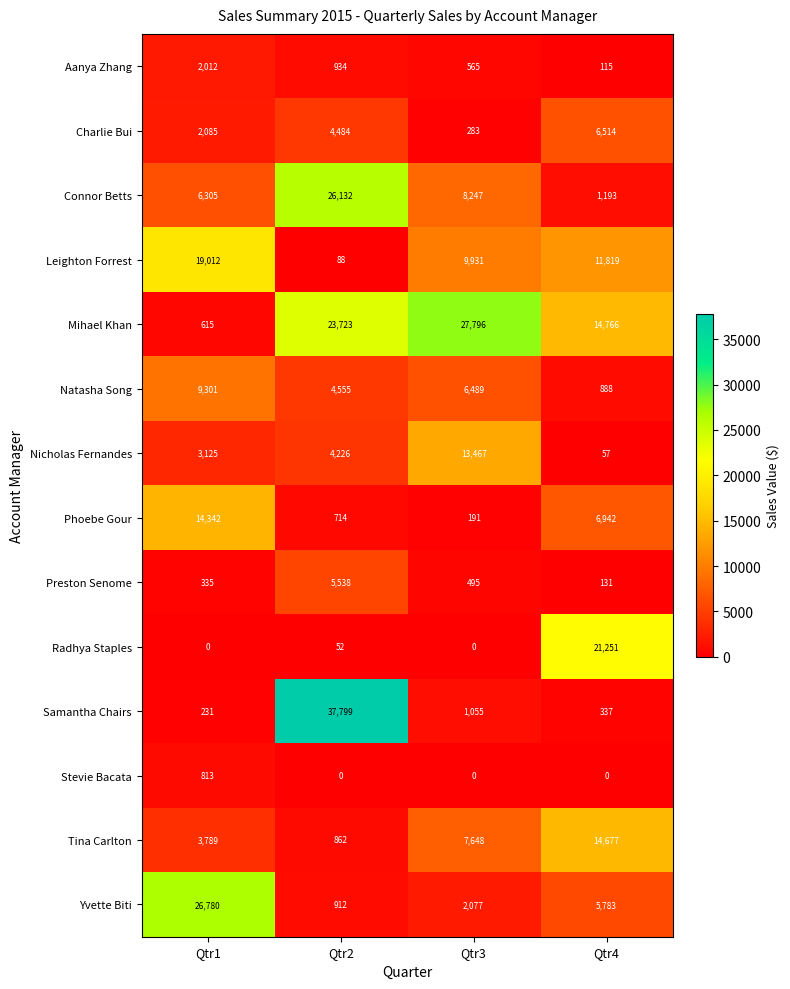

True or false: Aanya Zhang has a value of 1014 at Qtr3.

False